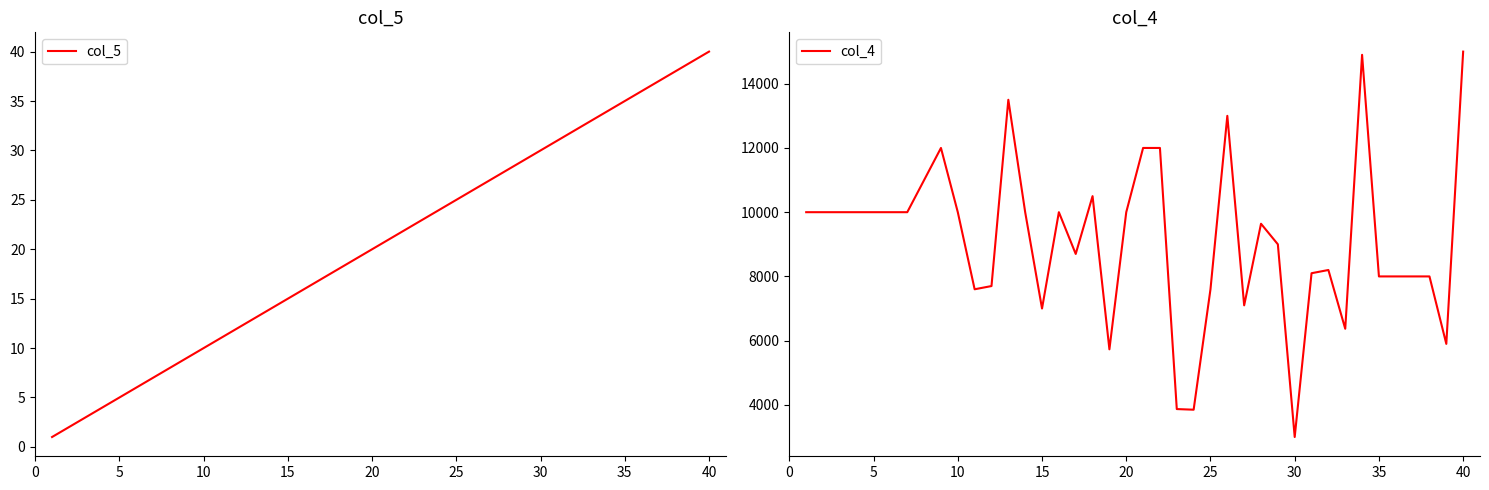

What is the minimum value for col_4?

3000